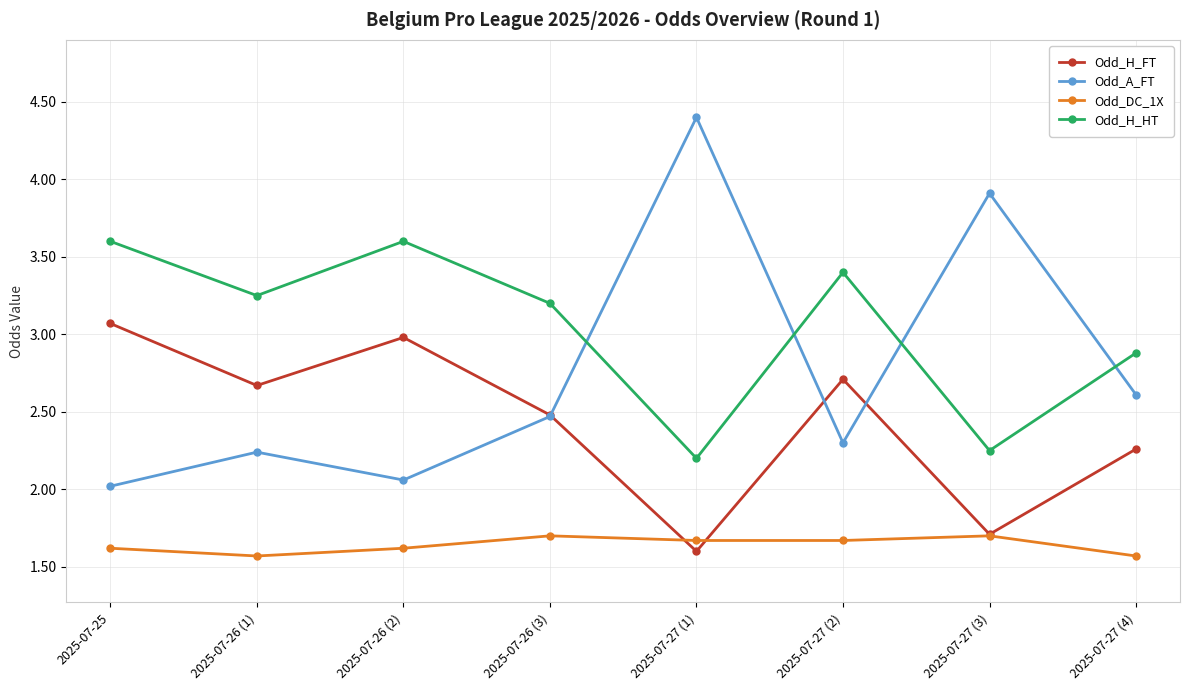

At 2025-07-25, list the series in order from smallest to largest.

Odd_DC_1X, Odd_A_FT, Odd_H_FT, Odd_H_HT